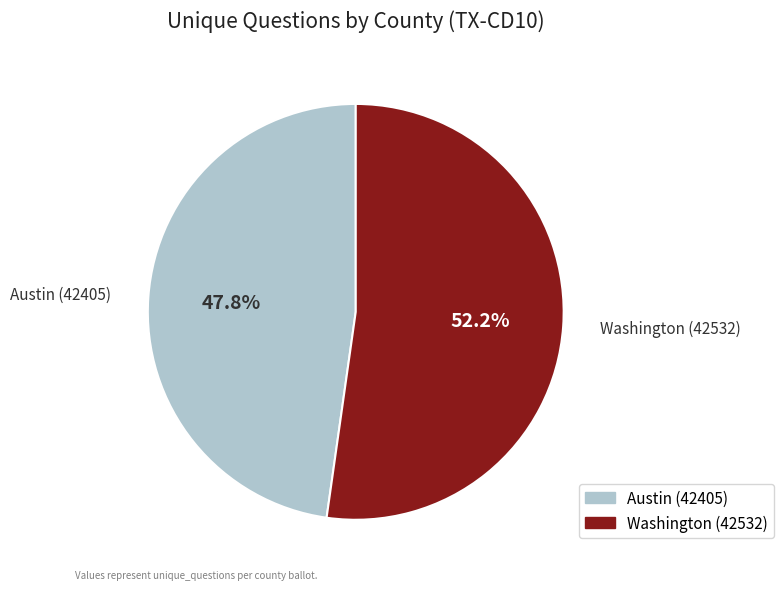

To the nearest percent, what is the combined percentage of Austin (42405) and Washington (42532)?

100%